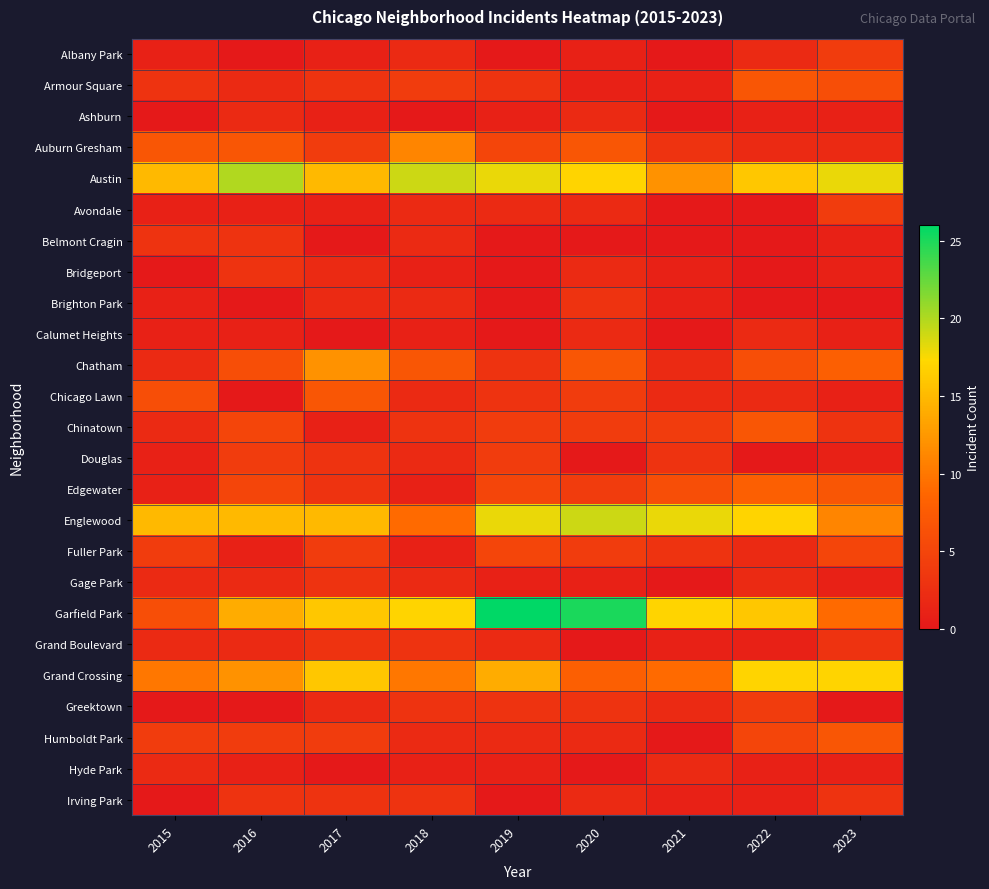

Which series has the widest spread of values?

Garfield Park